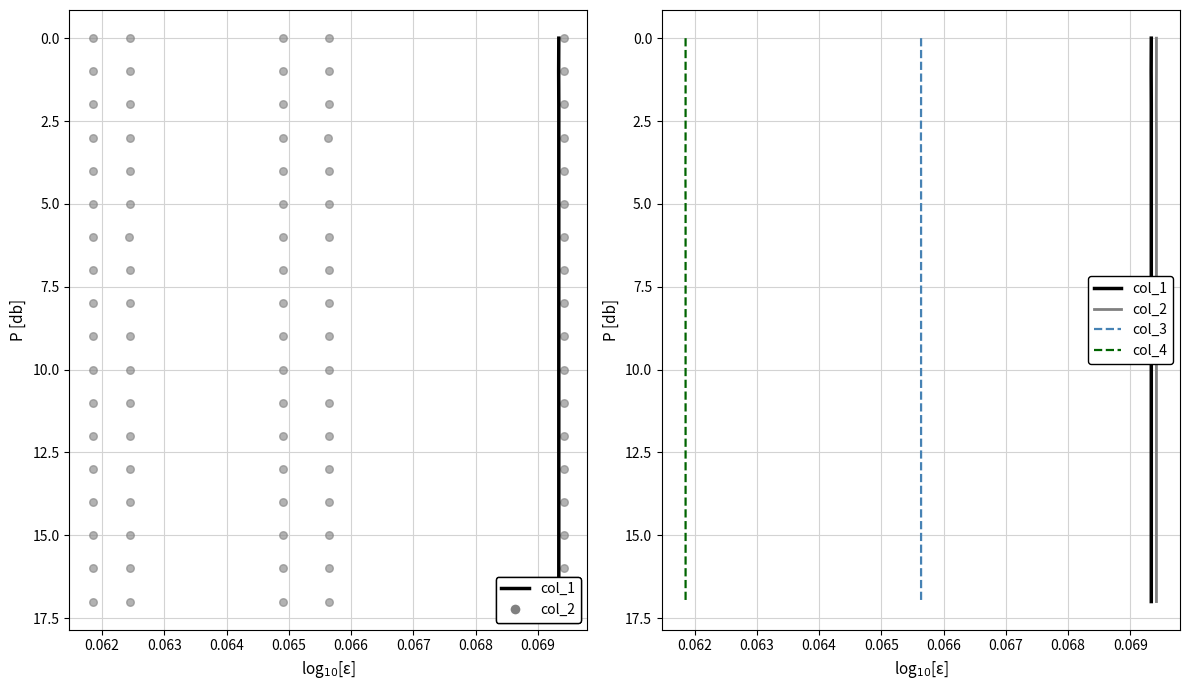

Which series has the widest spread of Y values?

col_1